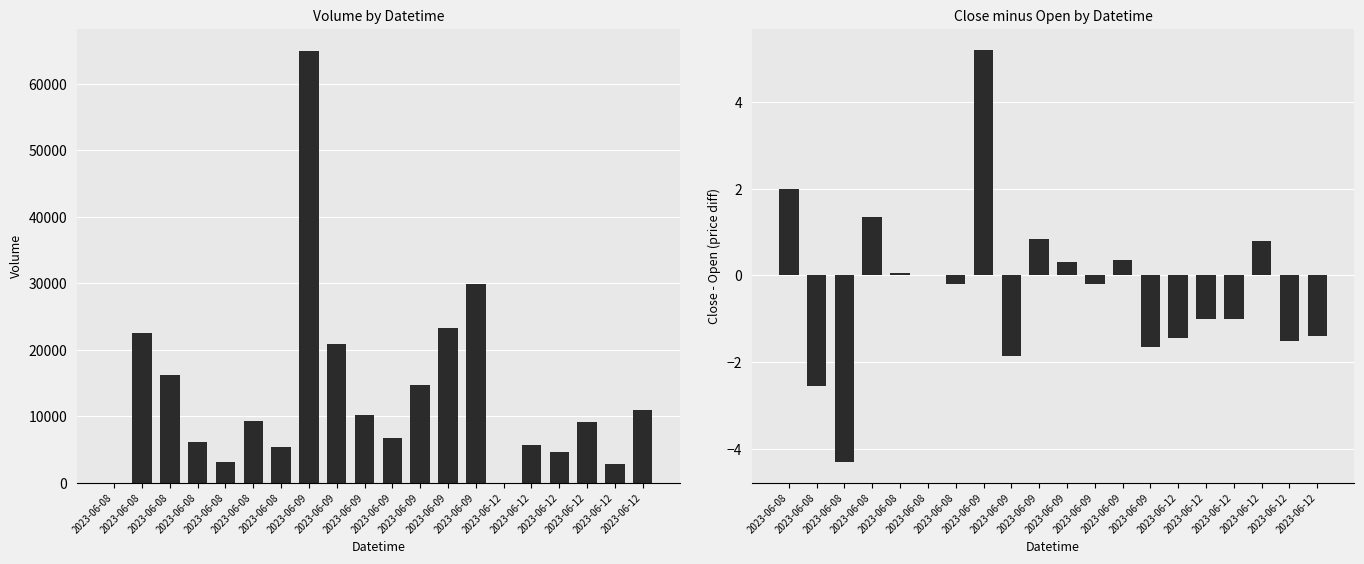

Is the value of Close - Open at 2023-06-12 greater than the value of Volume at 2023-06-08?

No